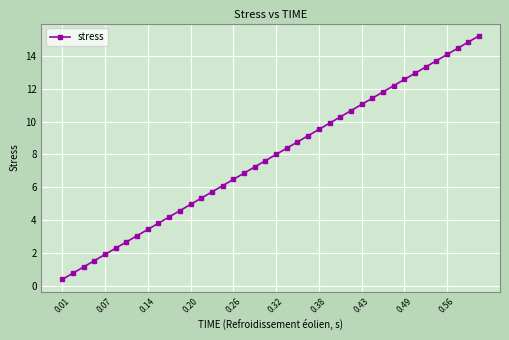

What is the difference between the maximum and second lowest values?

14.5